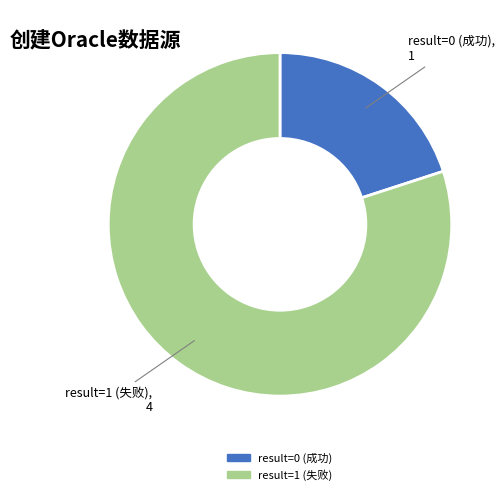

Does any single category account for the majority?

Yes